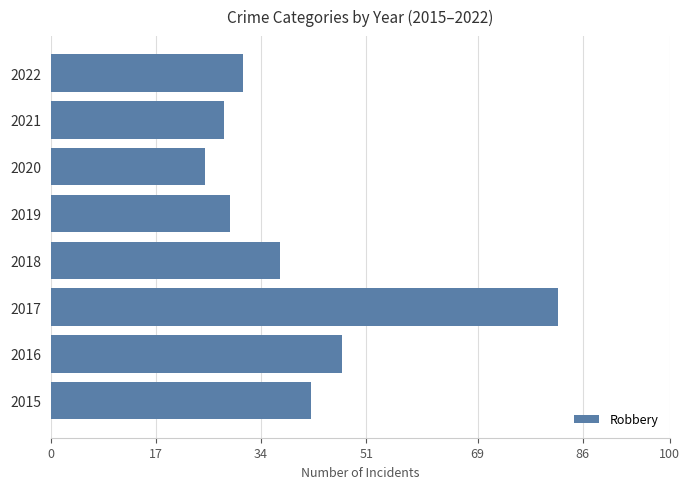

How many categories are shown in the chart?

8